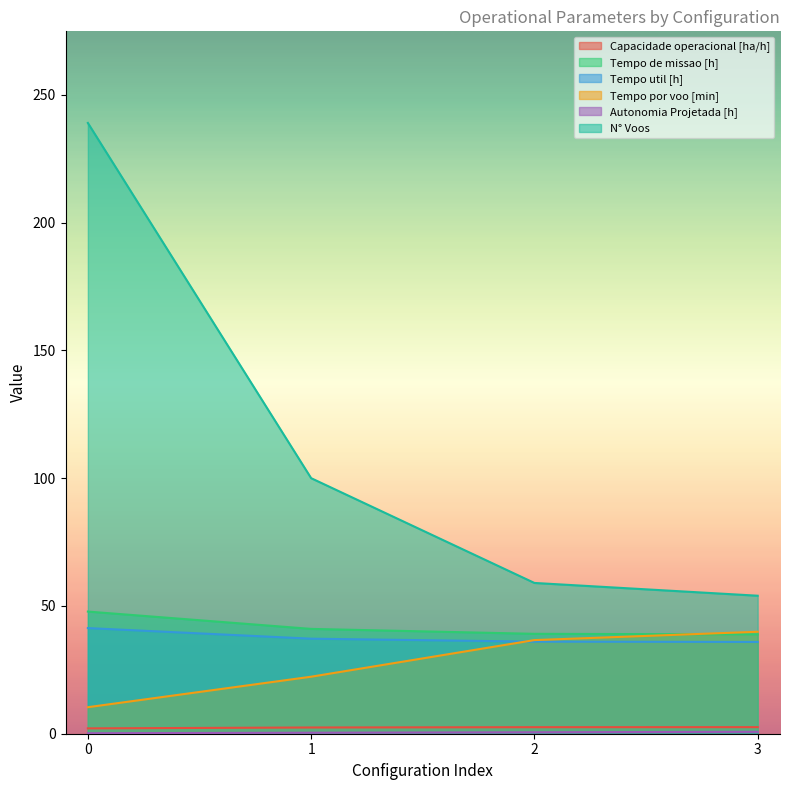

Rank the series by their maximum value, from lowest to highest.

Autonomia Projetada [h], Capacidade operacional [ha/h], Tempo por voo [min], Tempo util [h], Tempo de missao [h], N° Voos